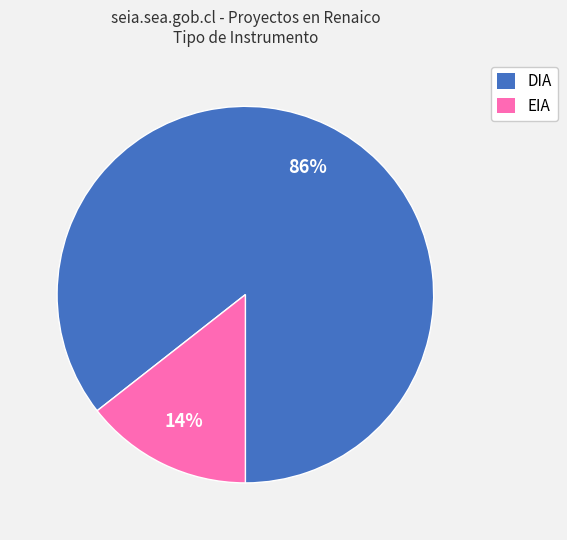

The EIA slice represents 14% of the pie. True or false?

True